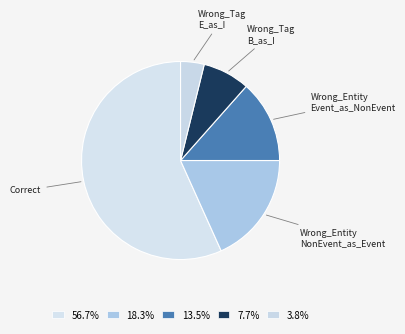

To the nearest percent, what is the difference between the largest and smallest slice percentages?

53%